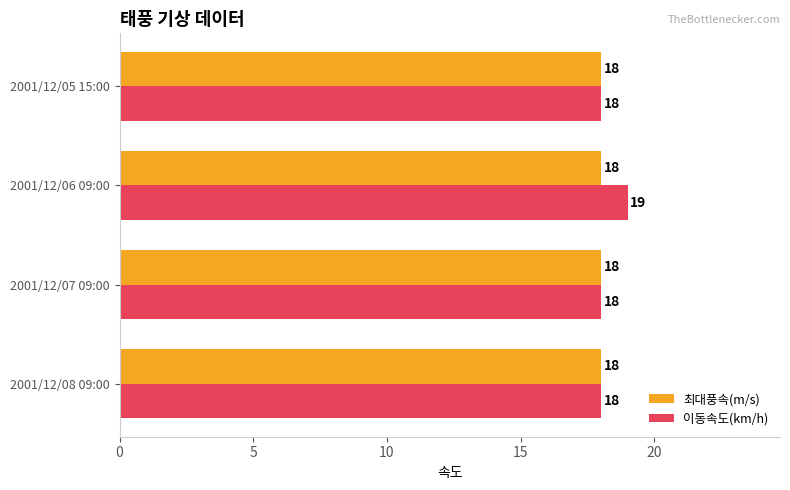

List the series in order of their peak value, lowest first.

최대풍속(m/s), 이동속도(km/h)